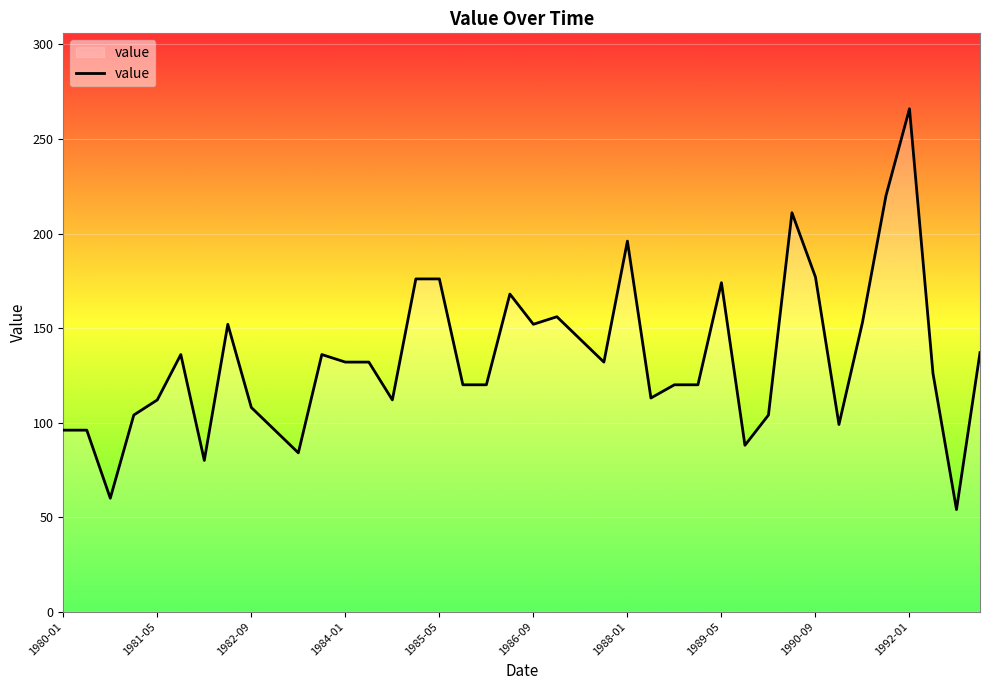

What is the difference between the maximum and minimum values?

212